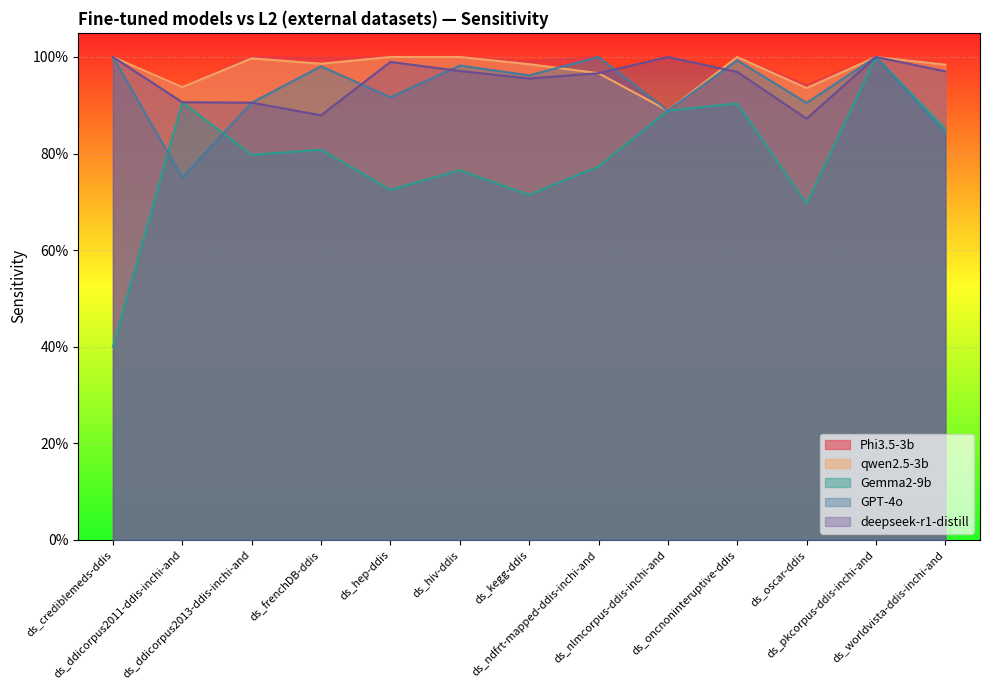

What is the difference between the highest and lowest values at ds_nlmcorpus-ddis-inchi-and?

0.1